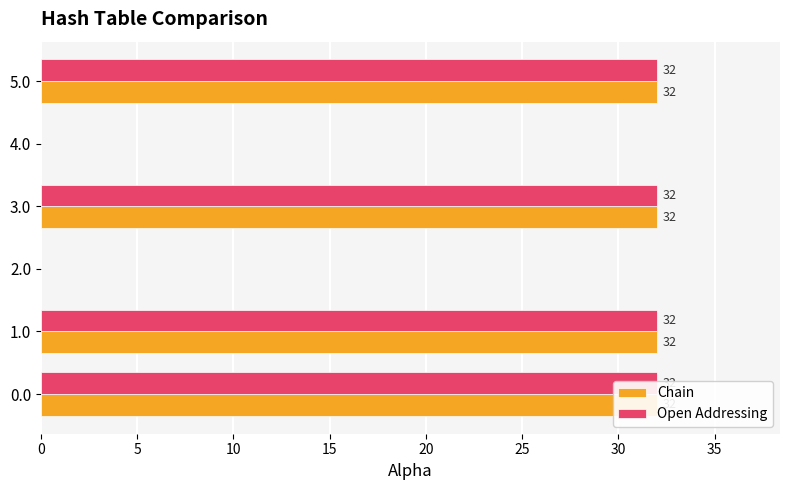

True or false: Chain has a value of 0 at 2.0.

True